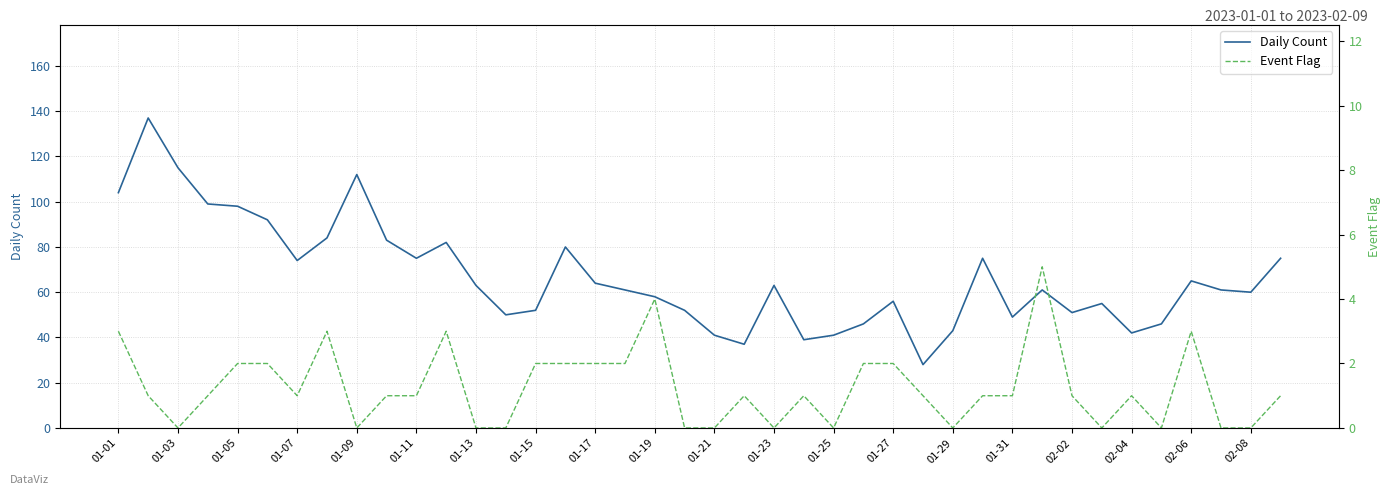

True or false: Event Flag and Daily Count cross at least once.

False